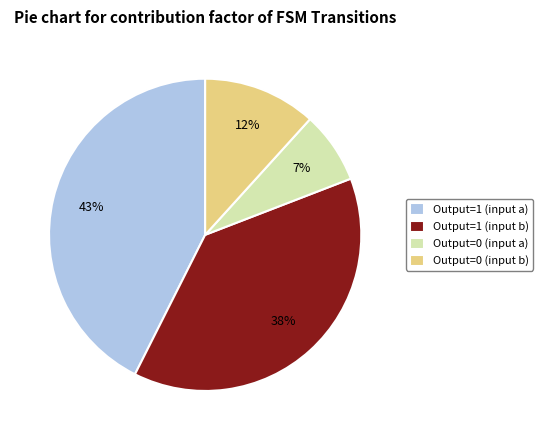

To the nearest percent, what portion does Output=1 (input a) represent?

43%